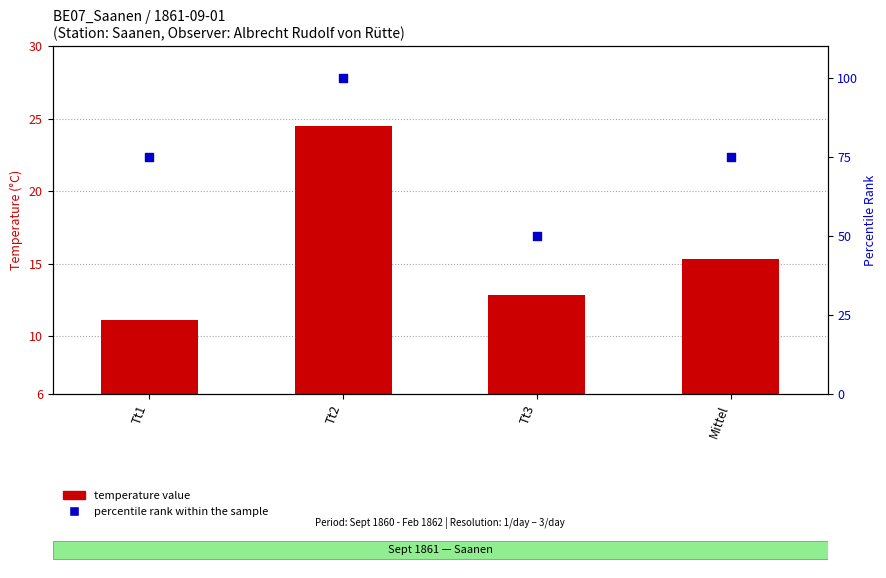

What are all the series names shown in the legend?

temperature value, percentile rank within the sample